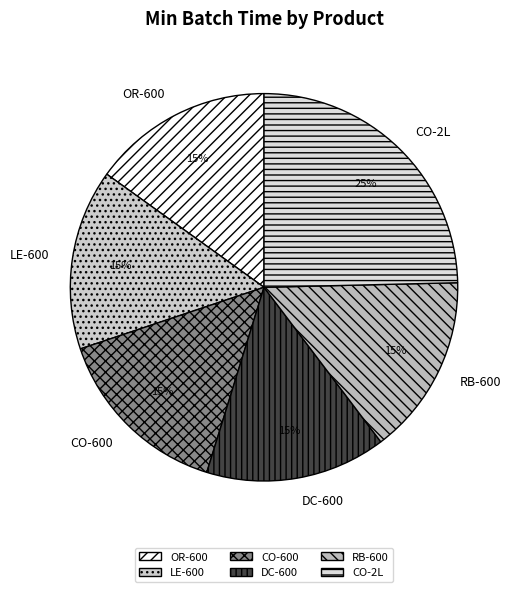

Which category has the biggest portion of the pie?

CO-2L